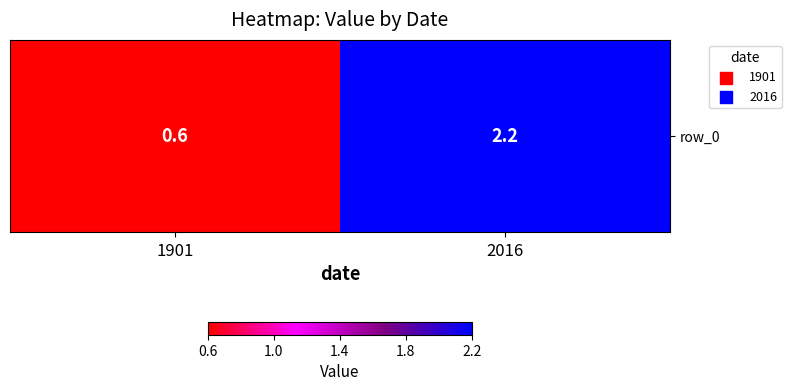

What is the approximate value at 2016?

2.2